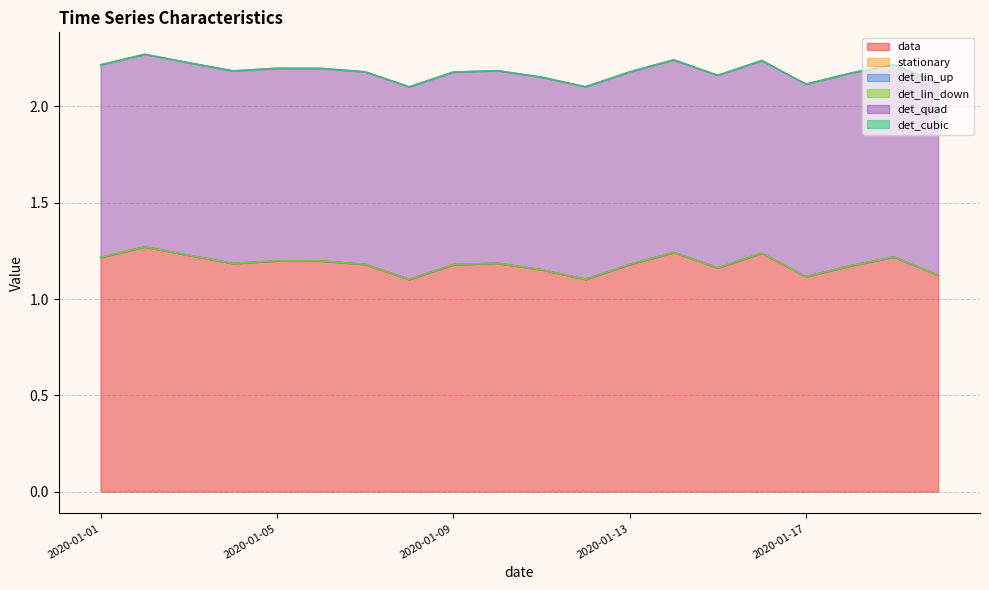

Reading right to left, extract all data points from this chart.

data: 2020-01-20=1.1	2020-01-19=1.2	2020-01-18=1.2	2020-01-17=1.1	2020-01-16=1.2	2020-01-15=1.2	2020-01-14=1.2	2020-01-13=1.2	2020-01-12=1.1	2020-01-11=1.2	2020-01-10=1.2	2020-01-09=1.2	2020-01-08=1.1	2020-01-07=1.2	2020-01-06=1.2	2020-01-05=1.2	2020-01-04=1.2	2020-01-03=1.2	2020-01-02=1.3	2020-01-01=1.2
stationary: 2020-01-20=0.0	2020-01-19=0.0	2020-01-18=0.0	2020-01-17=0.0	2020-01-16=0.0	2020-01-15=0.0	2020-01-14=0.0	2020-01-13=0.0	2020-01-12=0.0	2020-01-11=0.0	2020-01-10=0.0	2020-01-09=0.0	2020-01-08=0.0	2020-01-07=0.0	2020-01-06=0.0	2020-01-05=0.0	2020-01-04=0.0	2020-01-03=0.0	2020-01-02=0.0	2020-01-01=0.0
det_lin_up: 2020-01-20=0.0	2020-01-19=0.0	2020-01-18=0.0	2020-01-17=0.0	2020-01-16=0.0	2020-01-15=0.0	2020-01-14=0.0	2020-01-13=0.0	2020-01-12=0.0	2020-01-11=0.0	2020-01-10=0.0	2020-01-09=0.0	2020-01-08=0.0	2020-01-07=0.0	2020-01-06=0.0	2020-01-05=0.0	2020-01-04=0.0	2020-01-03=0.0	2020-01-02=0.0	2020-01-01=0.0
det_lin_down: 2020-01-20=0.0	2020-01-19=0.0	2020-01-18=0.0	2020-01-17=0.0	2020-01-16=0.0	2020-01-15=0.0	2020-01-14=0.0	2020-01-13=0.0	2020-01-12=0.0	2020-01-11=0.0	2020-01-10=0.0	2020-01-09=0.0	2020-01-08=0.0	2020-01-07=0.0	2020-01-06=0.0	2020-01-05=0.0	2020-01-04=0.0	2020-01-03=0.0	2020-01-02=0.0	2020-01-01=0.0
det_quad: 2020-01-20=1.0	2020-01-19=1.0	2020-01-18=1.0	2020-01-17=1.0	2020-01-16=1.0	2020-01-15=1.0	2020-01-14=1.0	2020-01-13=1.0	2020-01-12=1.0	2020-01-11=1.0	2020-01-10=1.0	2020-01-09=1.0	2020-01-08=1.0	2020-01-07=1.0	2020-01-06=1.0	2020-01-05=1.0	2020-01-04=1.0	2020-01-03=1.0	2020-01-02=1.0	2020-01-01=1.0
det_cubic: 2020-01-20=0.0	2020-01-19=0.0	2020-01-18=0.0	2020-01-17=0.0	2020-01-16=0.0	2020-01-15=0.0	2020-01-14=0.0	2020-01-13=0.0	2020-01-12=0.0	2020-01-11=0.0	2020-01-10=0.0	2020-01-09=0.0	2020-01-08=0.0	2020-01-07=0.0	2020-01-06=0.0	2020-01-05=0.0	2020-01-04=0.0	2020-01-03=0.0	2020-01-02=0.0	2020-01-01=0.0